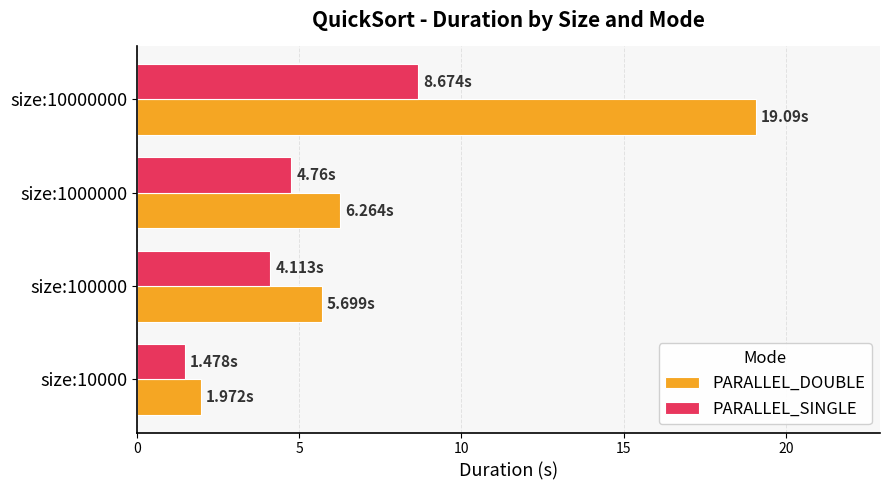

At size:100000, list the series in order from largest to smallest.

PARALLEL_DOUBLE, PARALLEL_SINGLE